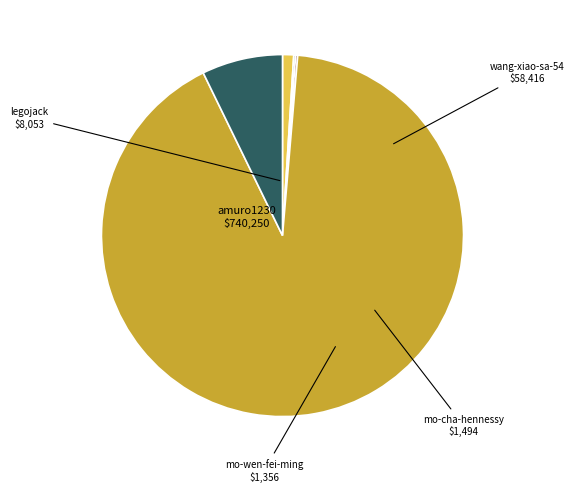

What is the largest slice in the pie chart?

amuro1230